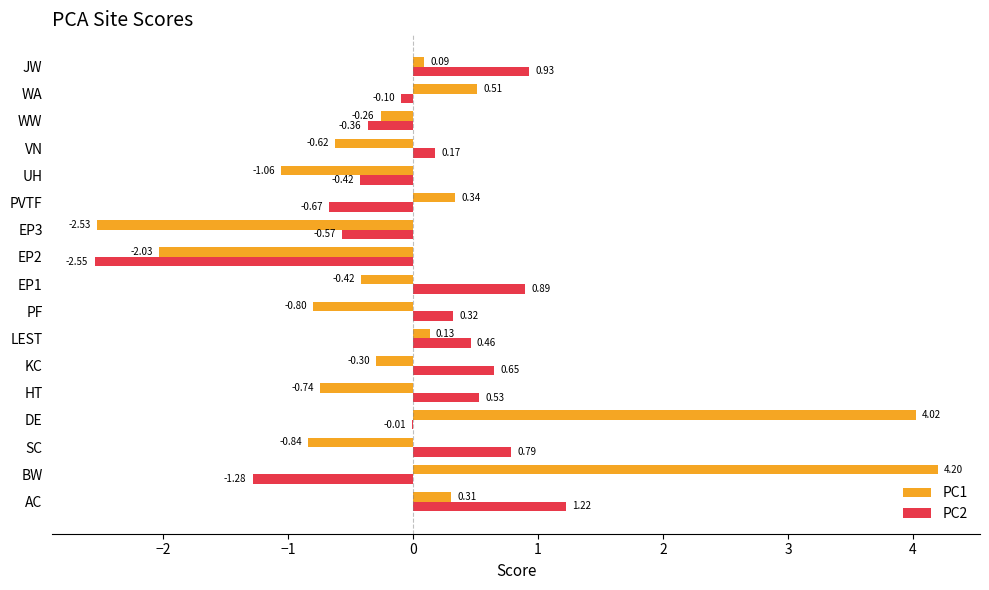

Which series changed the most between EP1 and WW?

PC2